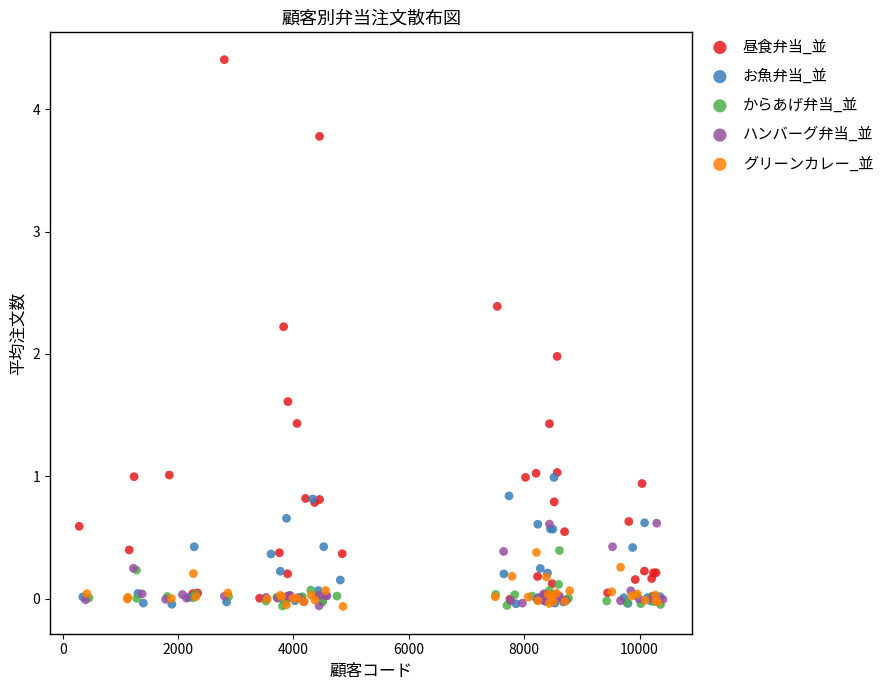

Which series contains the highest Y value?

昼食弁当_並